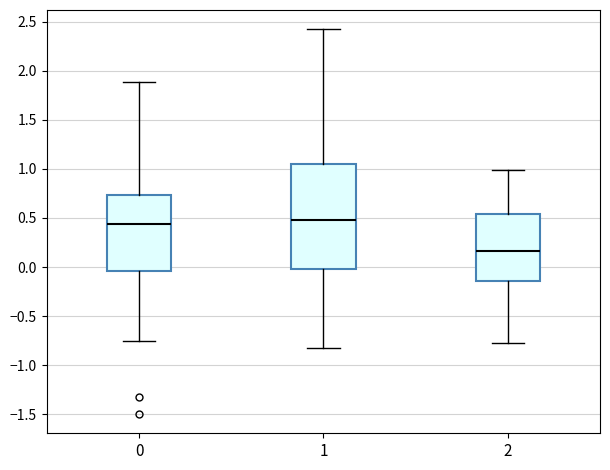

Where does the median line of the box at x = 1 sit on the y-axis? The values are not printed on the chart, so give them approximately, as read against the axis.

0.50